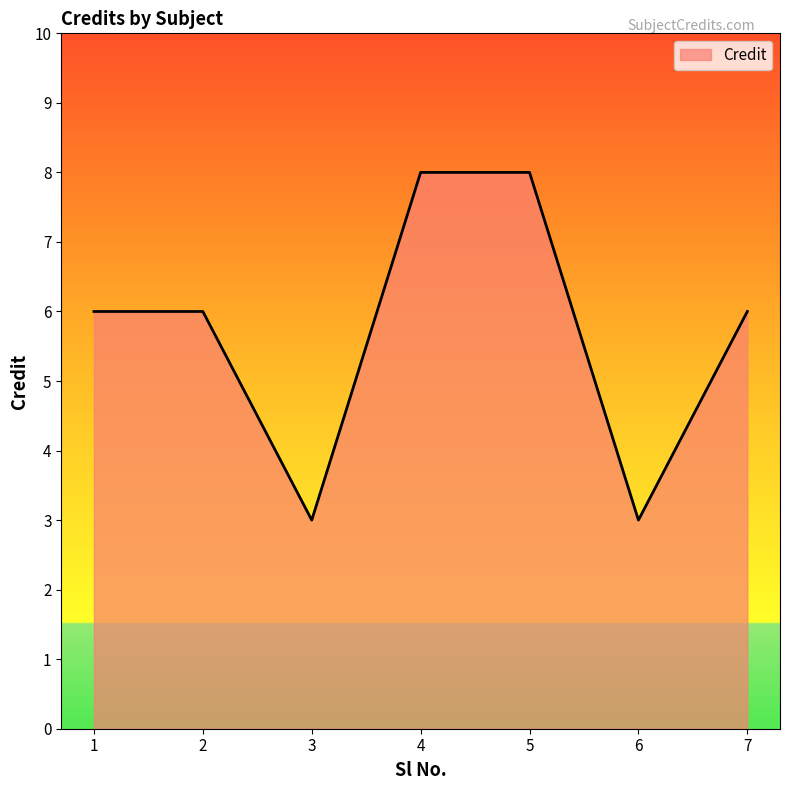

Is it true that the value at 1 is 6?

True